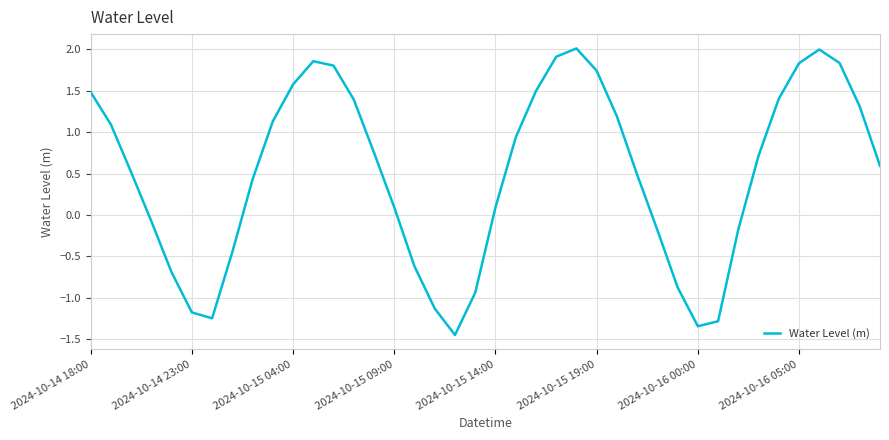

What is the difference between the maximum and minimum values?

3.5